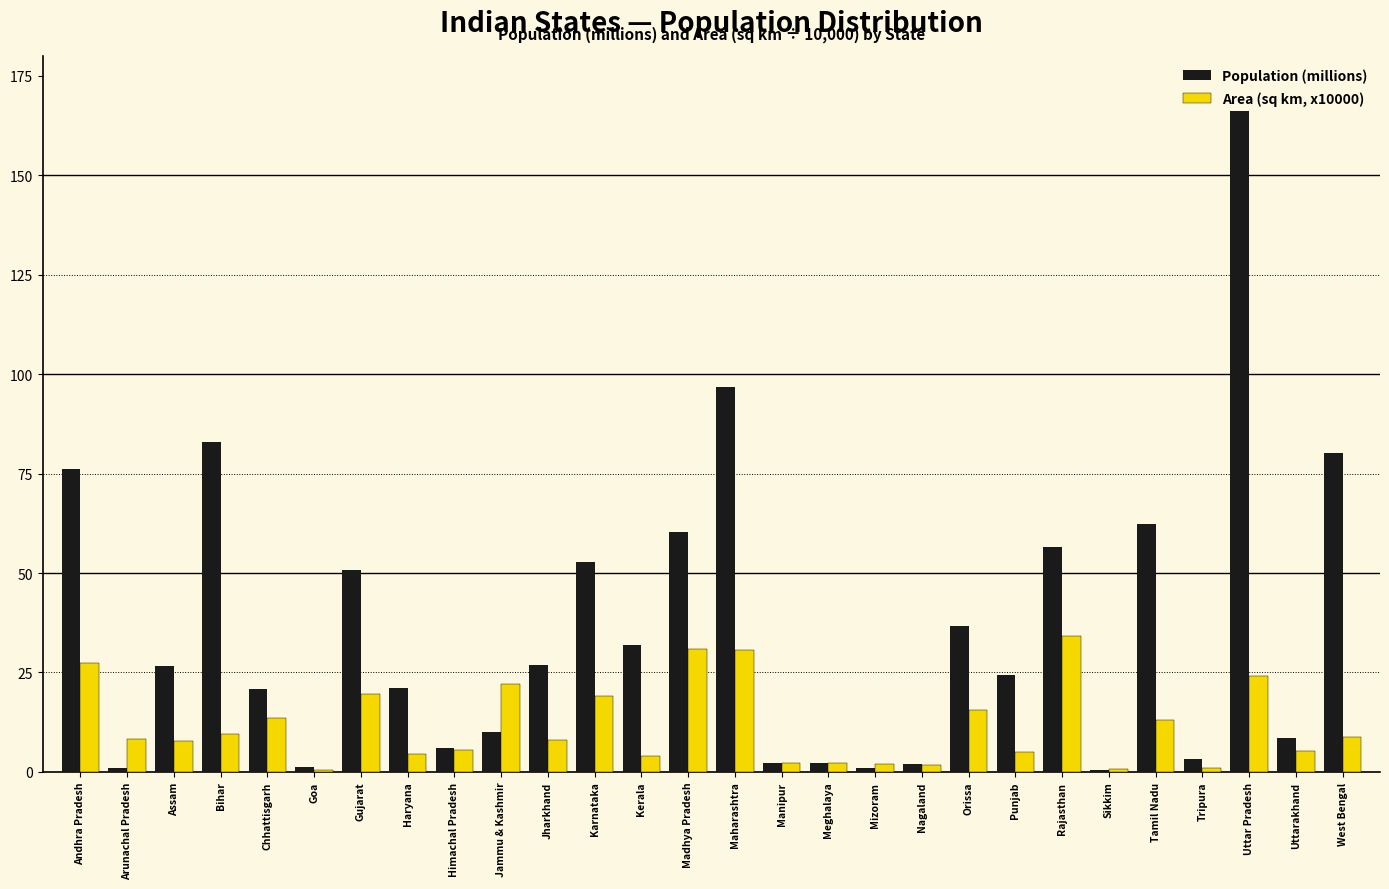

The value of Population (millions) at Tamil Nadu is 62.4. True or false?

True